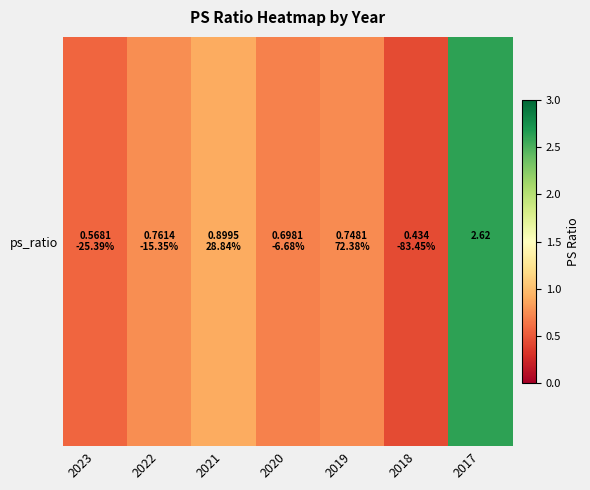

Reading left to right, what are all the values shown in this chart?

2023=0.6	2022=0.8	2021=0.9	2020=0.7	2019=0.7	2018=0.4	2017=2.6